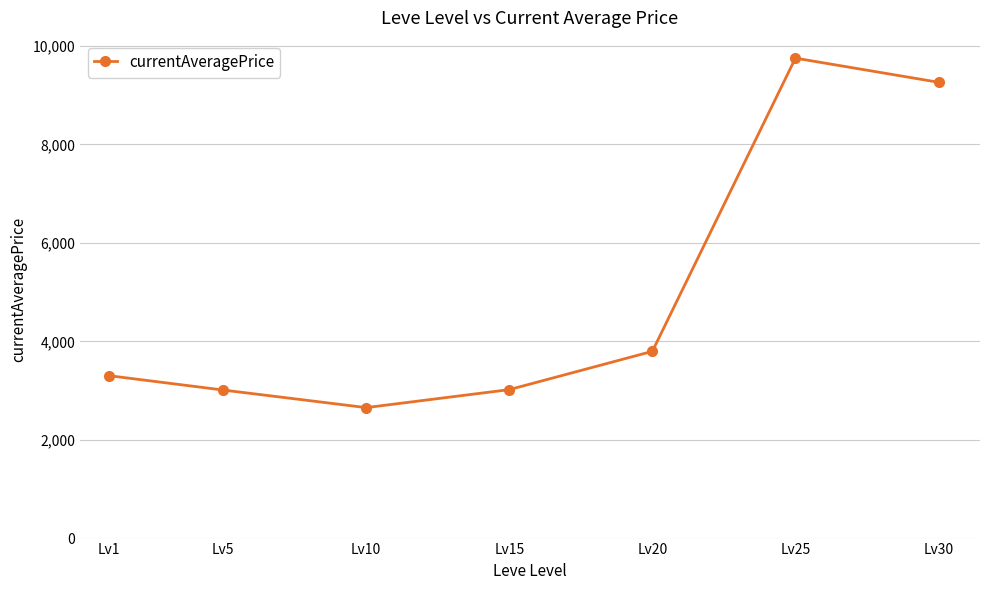

The value at Lv10 is 2658.0. True or false?

True